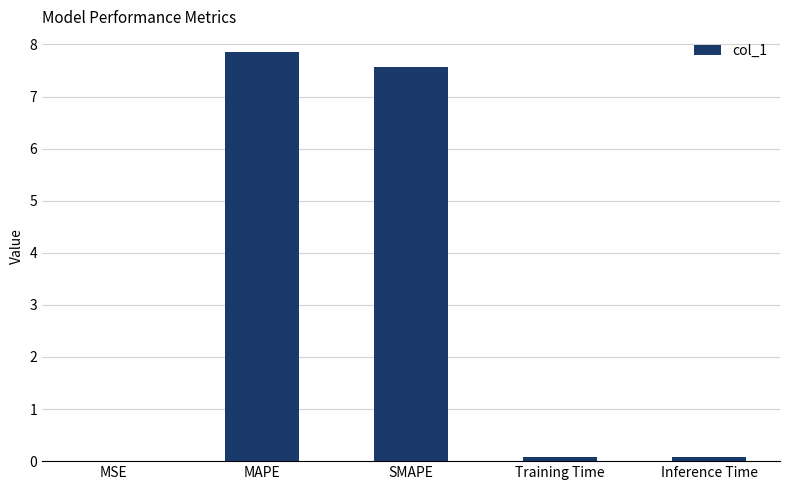

Is it true that the value at MAPE is 4.1?

False